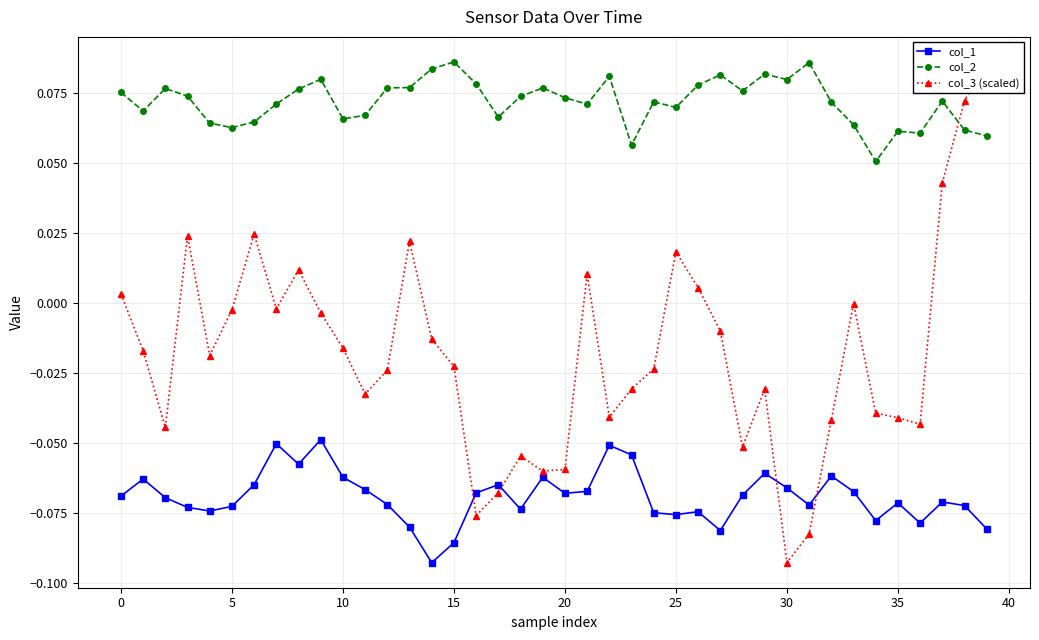

What is the greatest value displayed?

0.1